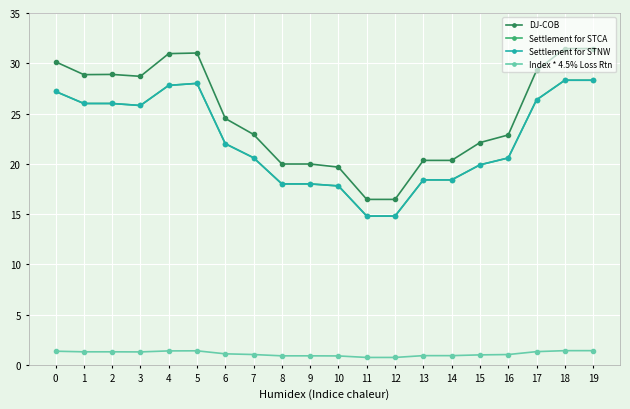

Reading right to left, list all the values displayed in this chart.

DJ-COB: 31.5	31.5	29.3	22.9	22.1	20.3	20.3	16.5	16.5	19.7	20.0	20.0	22.9	24.5	31.0	31.0	28.7	28.9	28.9	30.1
Settlement for STCA: 28.3	28.3	26.4	20.6	19.9	18.4	18.4	14.8	14.8	17.8	18.0	18.0	20.6	22.0	28.0	27.8	25.8	26.0	26.0	27.2
Settlement for STNW: 28.3	28.3	26.4	20.6	19.9	18.4	18.4	14.8	14.8	17.8	18.0	18.0	20.6	22.0	28.0	27.8	25.8	26.0	26.0	27.2
Index * 4.5% Loss Rtn: 1.4	1.4	1.3	1.0	1.0	0.9	0.9	0.7	0.7	0.9	0.9	0.9	1.0	1.1	1.4	1.4	1.3	1.3	1.3	1.4